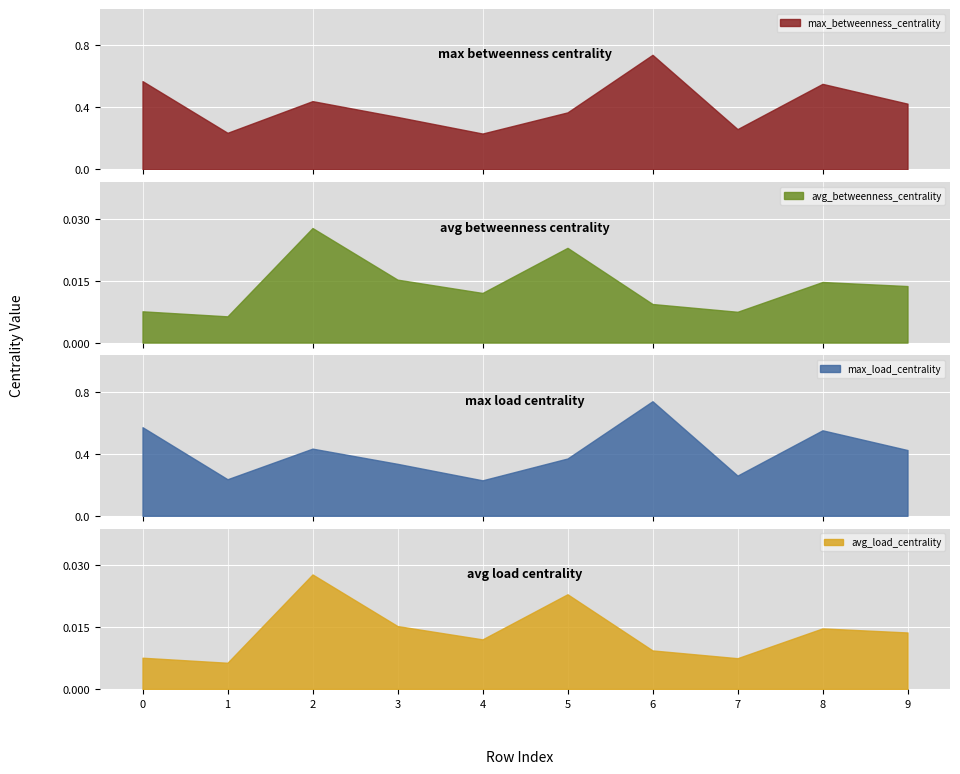

Which series has the largest total across all categories?

max_betweenness_centrality